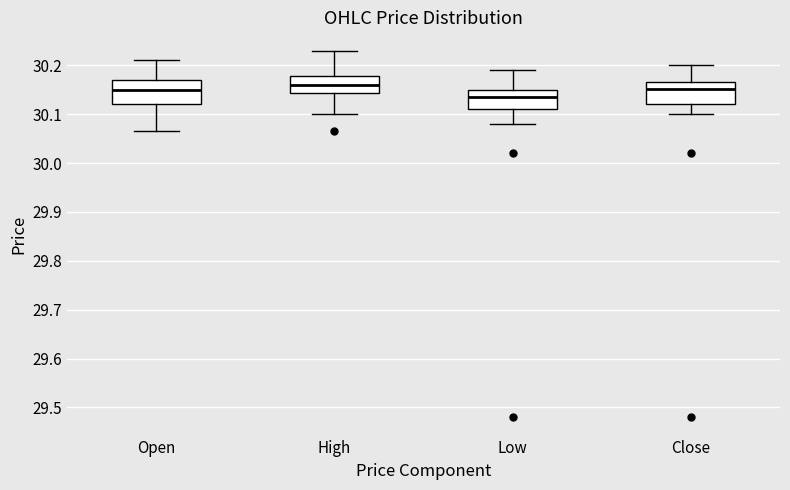

Reading left to right, transcribe this box plot: for each box, give where its median line is, the range the box spans, and where its two whiskers end, as read against the y-axis. The values are not printed on the chart, so give them approximately, as read against the axis.

Open: median 30.15, box 30.12 to 30.17, whiskers 30.07 to 30.21
High: median 30.16, box 30.14 to 30.18, whiskers 30.10 to 30.23
Low: median 30.14, box 30.11 to 30.15, whiskers 30.08 to 30.19
Close: median 30.15, box 30.12 to 30.17, whiskers 30.10 to 30.20